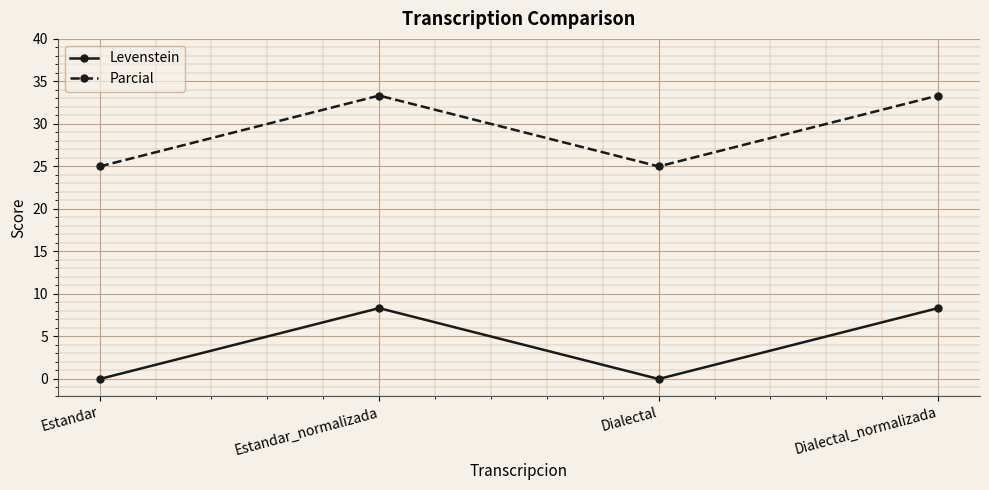

True or false: Parcial and Levenstein intersect in this chart.

False